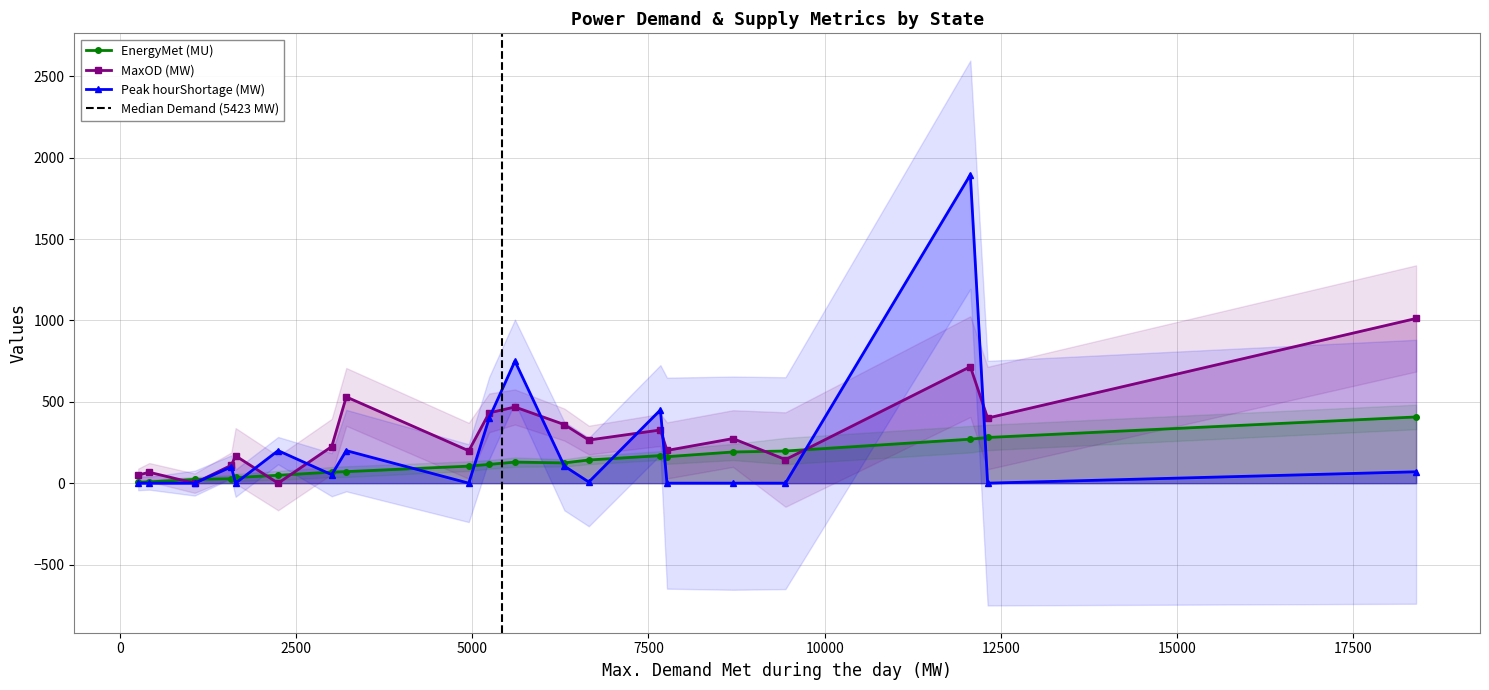

Does the chart have visible grid lines?

Yes